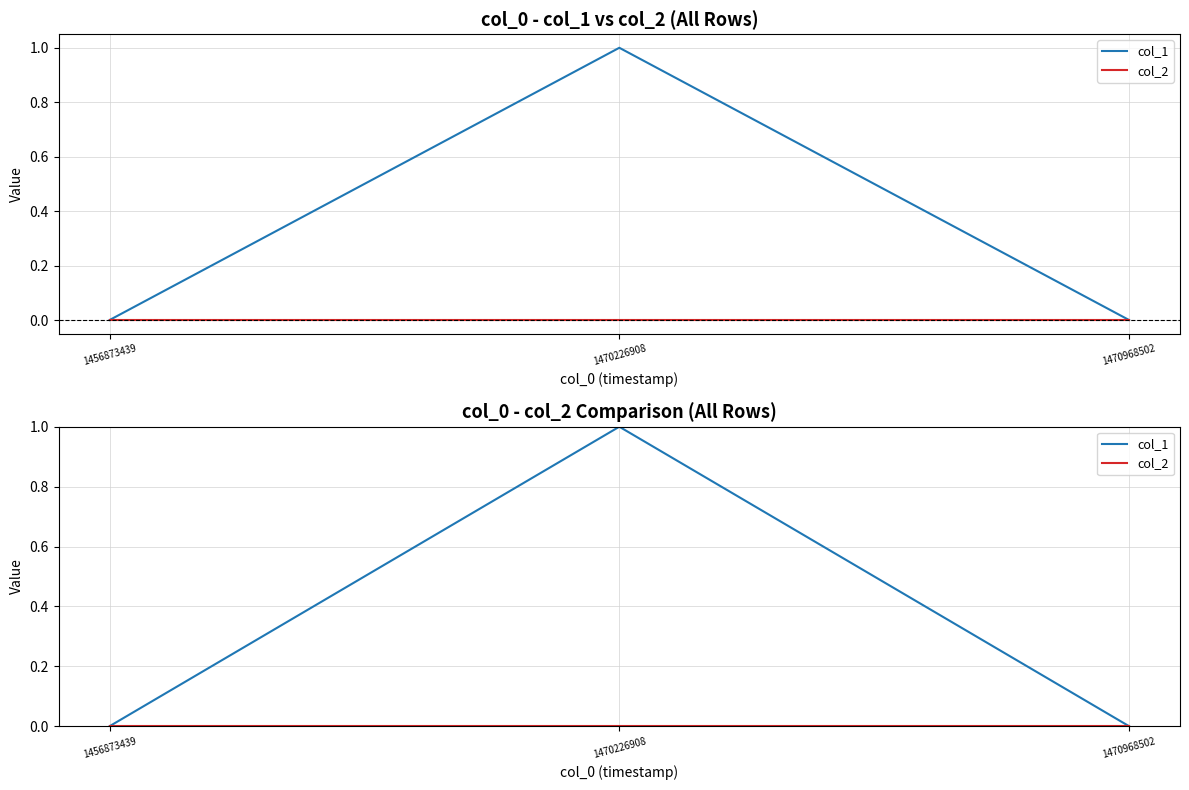

Does the chart display data point markers on the line(s)?

No